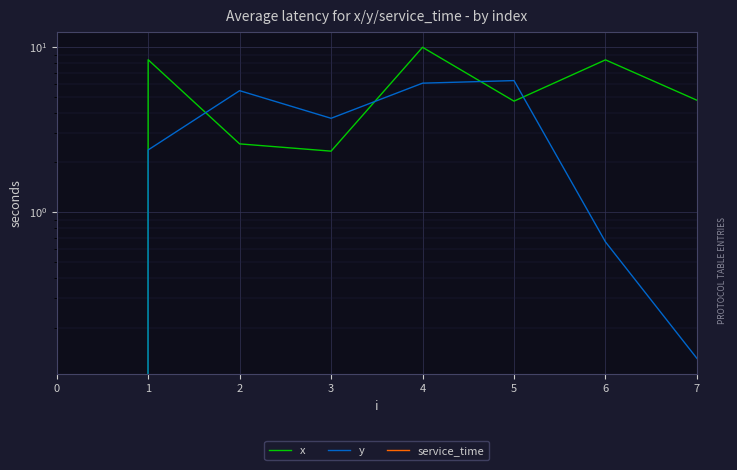

Reading right to left, what are all the values shown in this chart?

x: 7=4.8	6=8.4	5=4.7	4=10.0	3=2.3	2=2.6	1=8.4	0=0.0
y: 7=0.1	6=0.7	5=6.3	4=6.0	3=3.7	2=5.4	1=2.4	0=0.0
service_time: 7=0.0	6=0.0	5=0.0	4=0.0	3=0.0	2=0.0	1=0.0	0=0.0